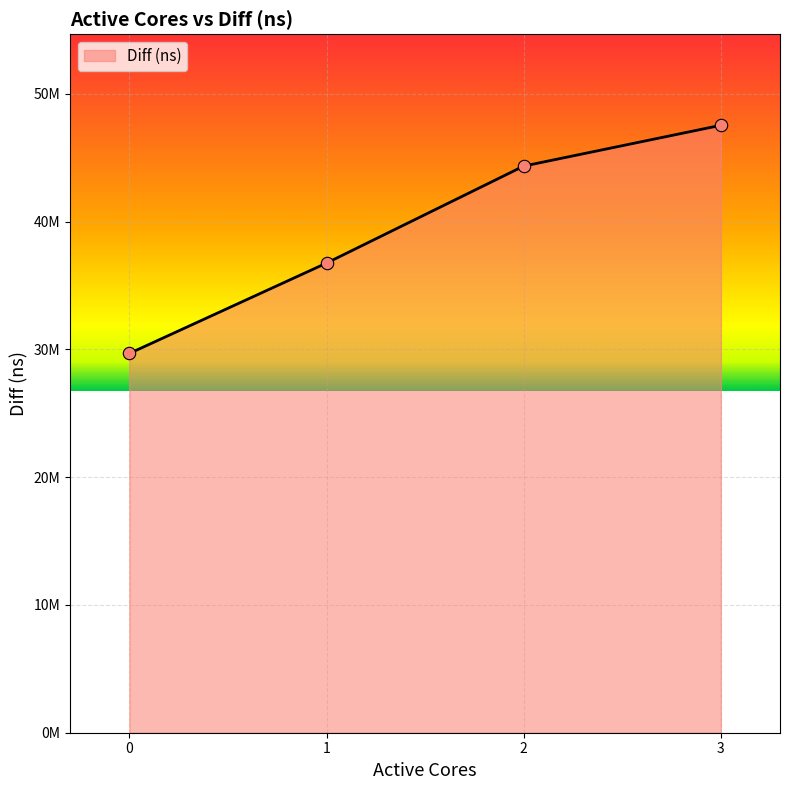

Approximately how many times larger is the value at 2 compared to 1?

1.2